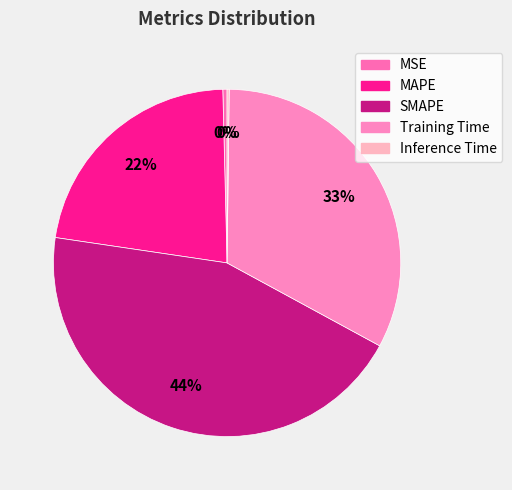

Which has a higher value, SMAPE or MAPE?

SMAPE